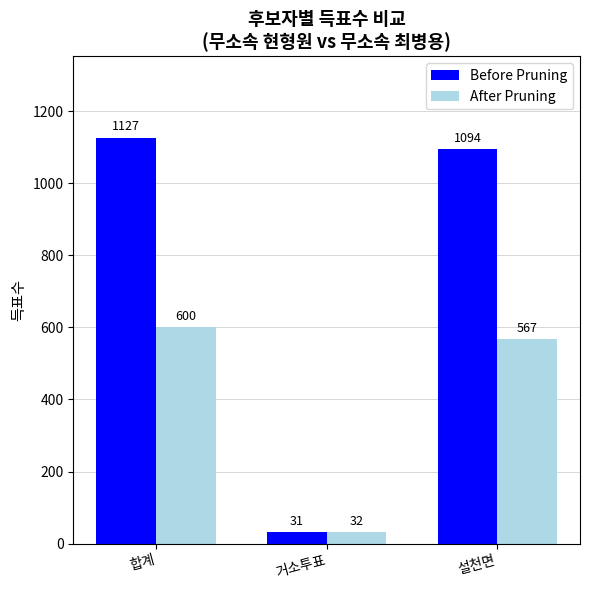

Is the value of Before Pruning at 거소투표 greater than the value of After Pruning at 거소투표?

No